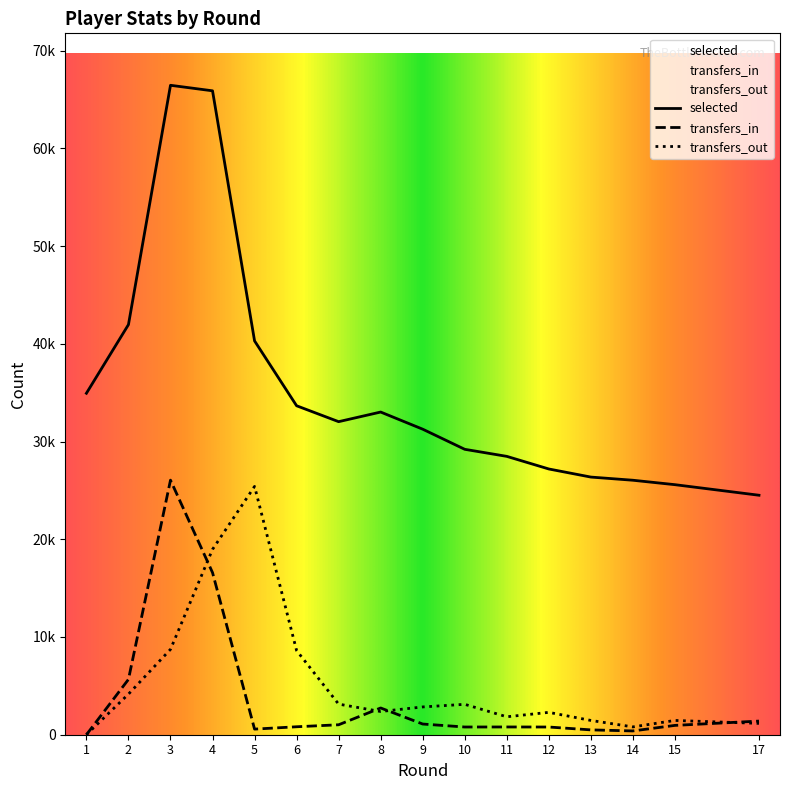

At which label is selected closest to 45473?

2